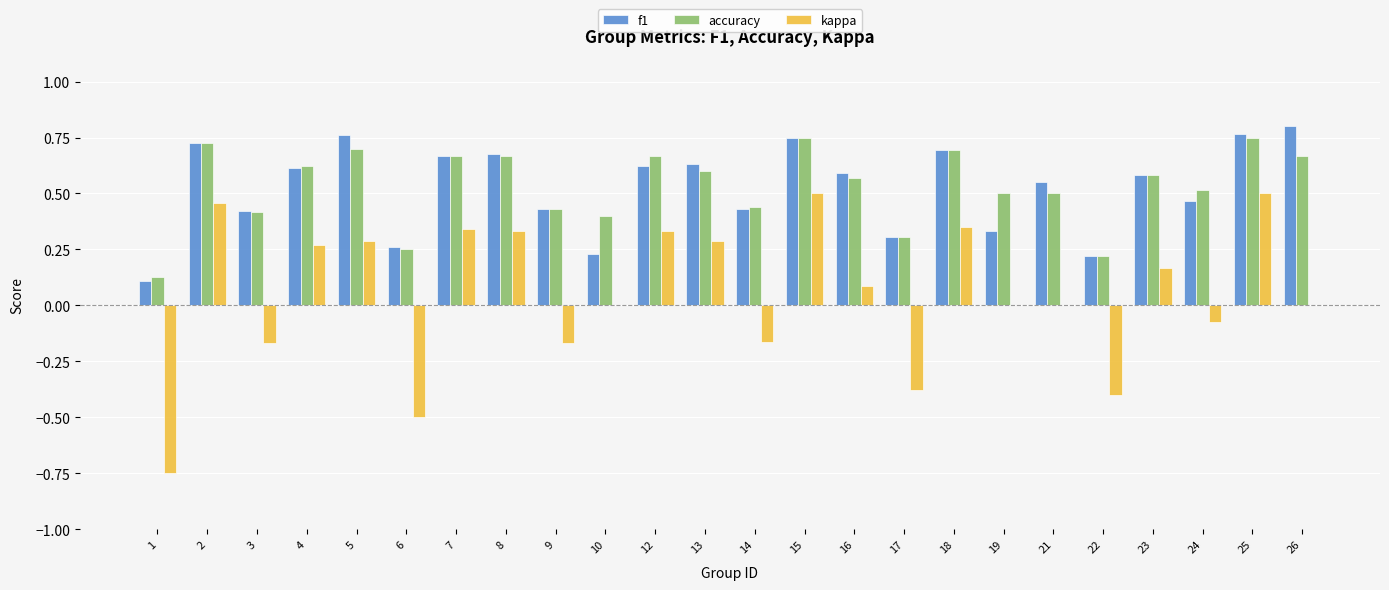

What is the sum of the accuracy values at 2 and 16?

1.3